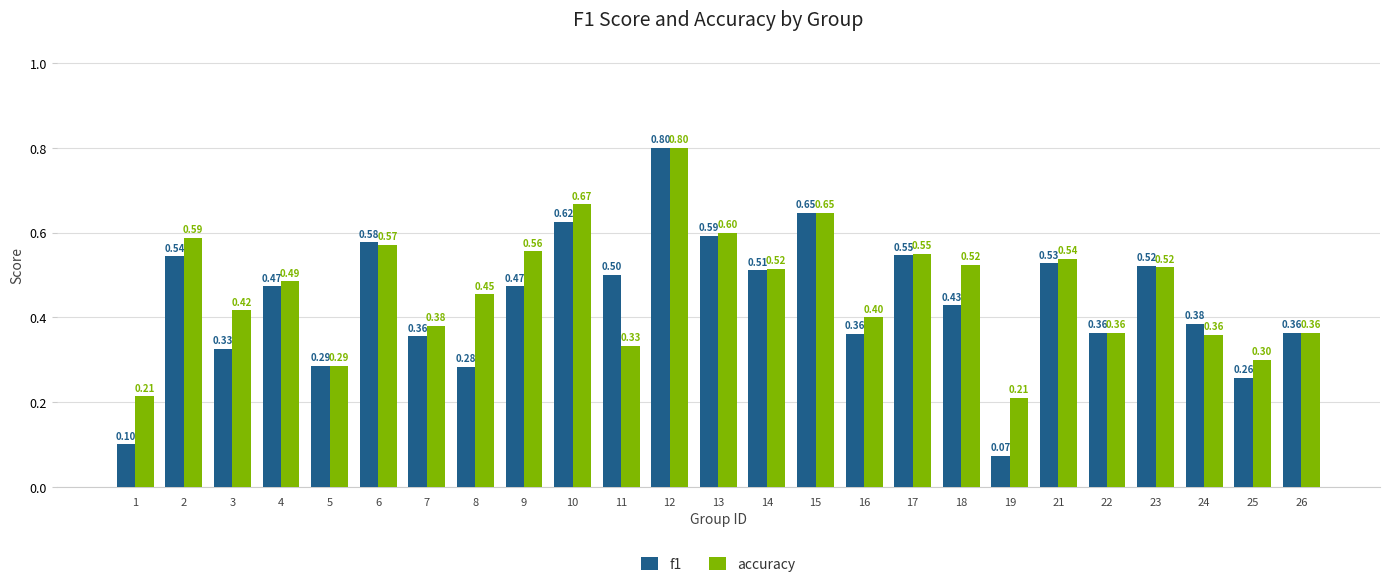

What is the value of the f1 bar at the 24th from the left?

0.3